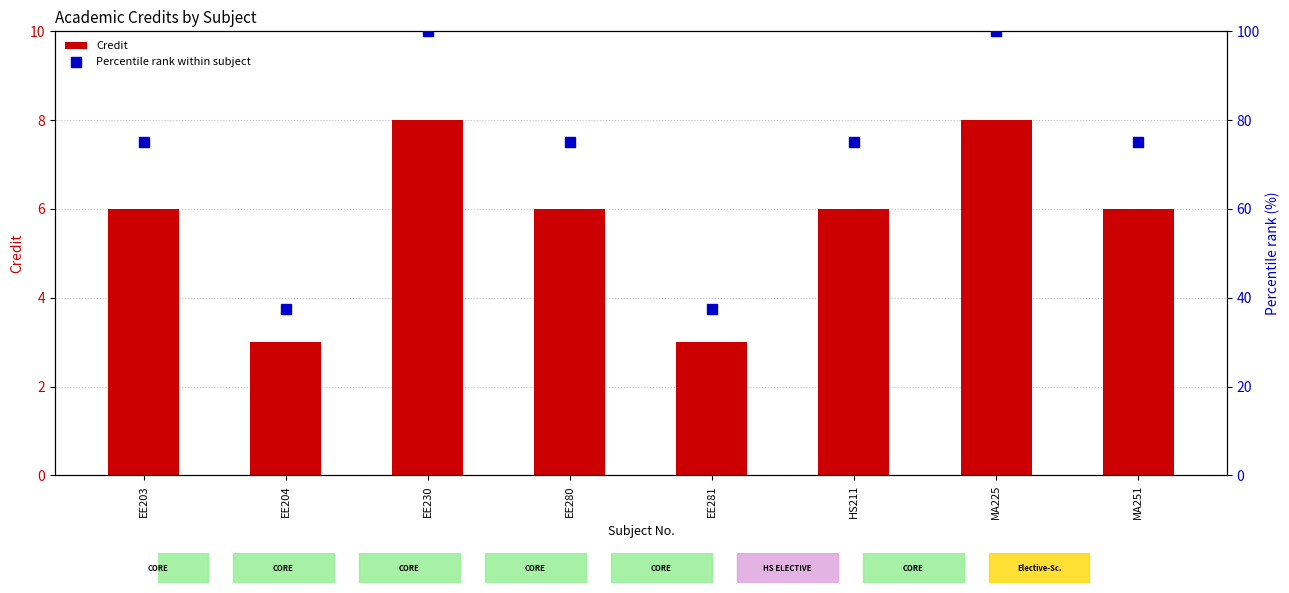

At which category is the sum across all series the highest?

EE230